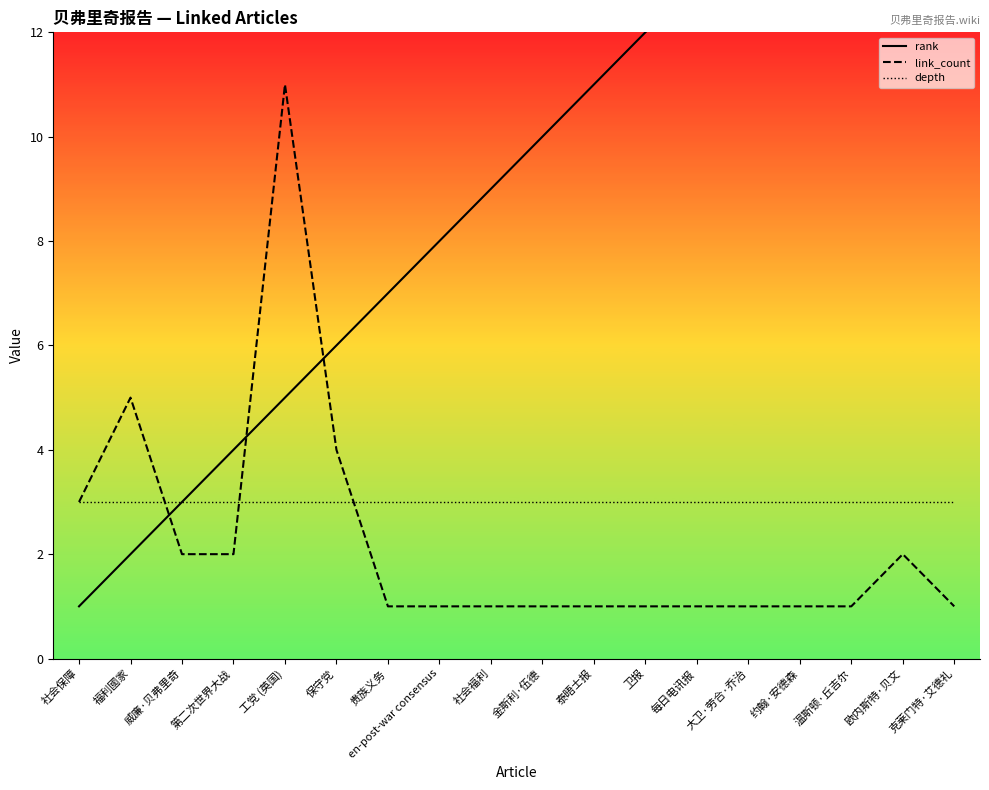

Reading left to right, what are all the values shown in this chart?

rank: 1	2	3	4	5	6	7	8	9	10	11	12	13	14	15	16	17	18
link_count: 3	5	2	2	11	4	1	1	1	1	1	1	1	1	1	1	2	1
depth: 3	3	3	3	3	3	3	3	3	3	3	3	3	3	3	3	3	3